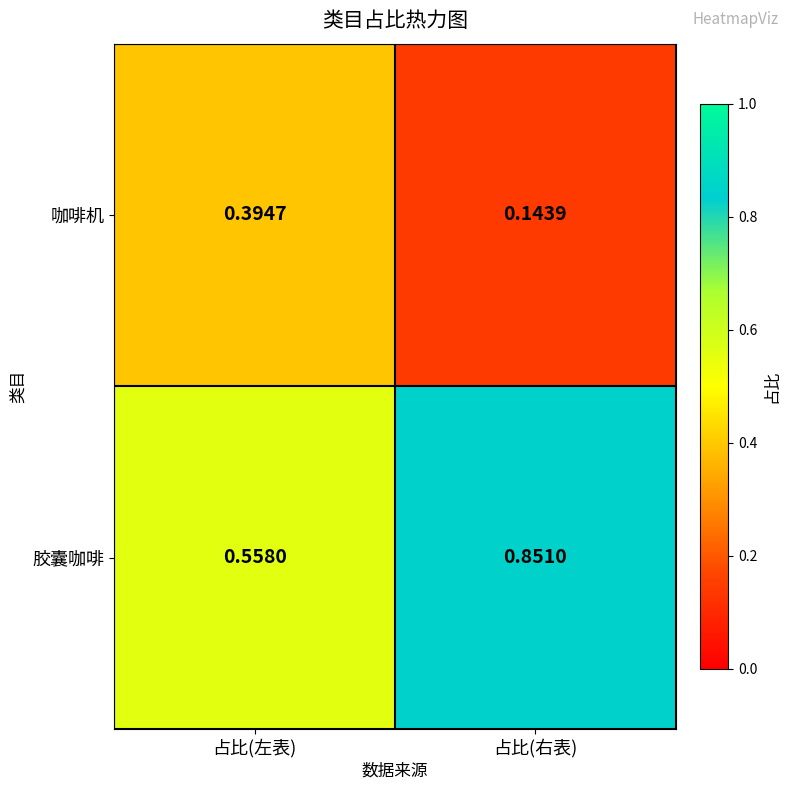

Which category has the lowest value across all series?

占比(右表)